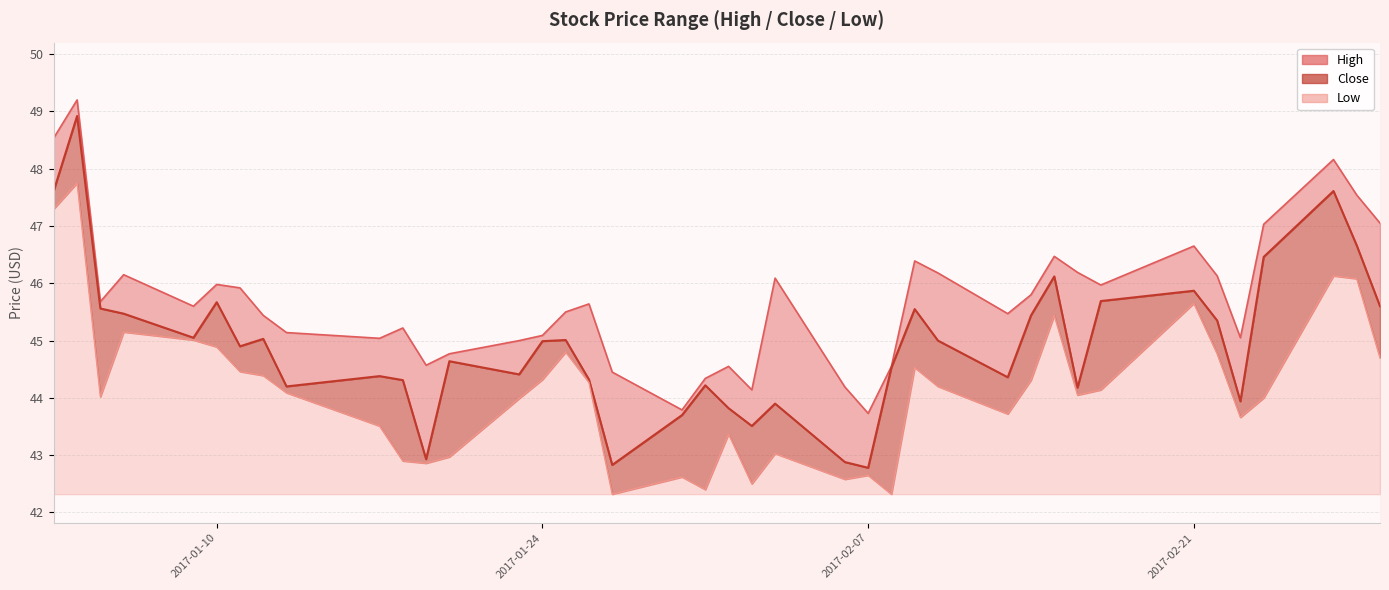

How many interior local peaks does the High series have?

11